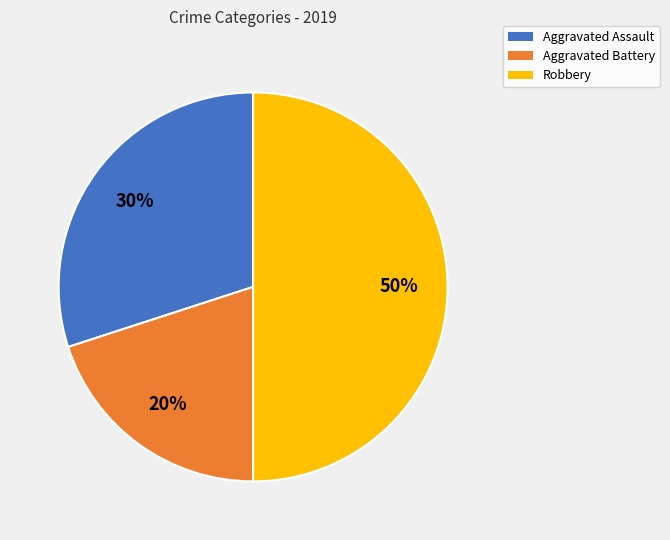

Count the number of slices in the pie.

3